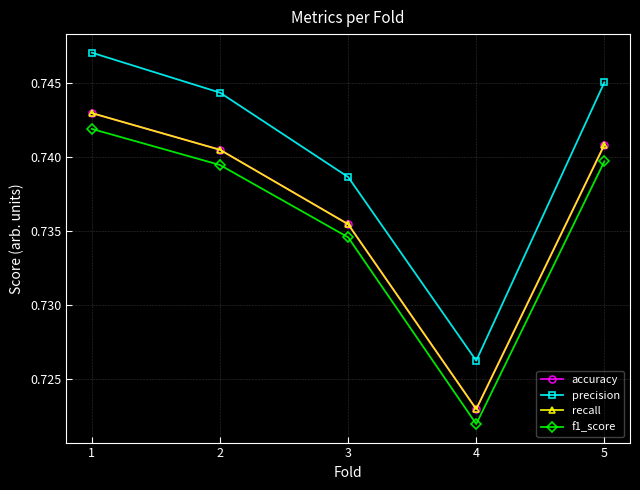

Which category has the lowest value across all series?

4